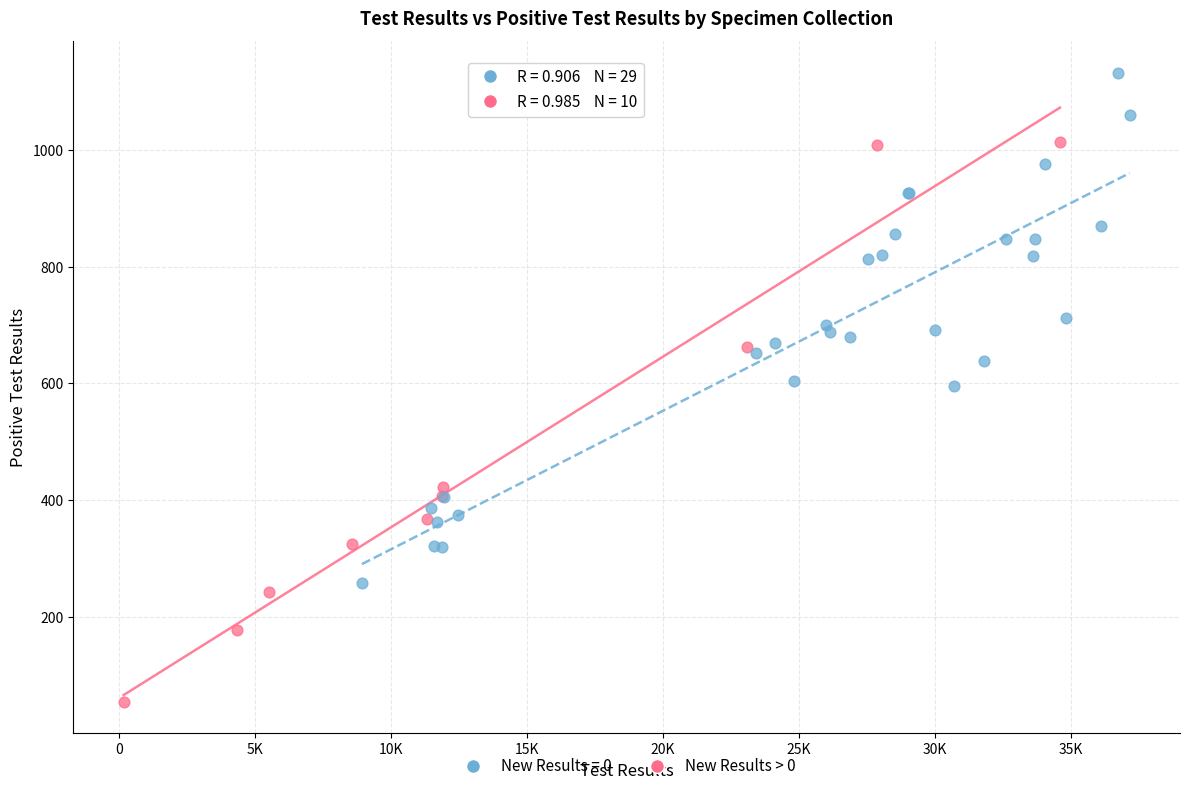

Which series reaches the maximum Y coordinate?

New Results = 0